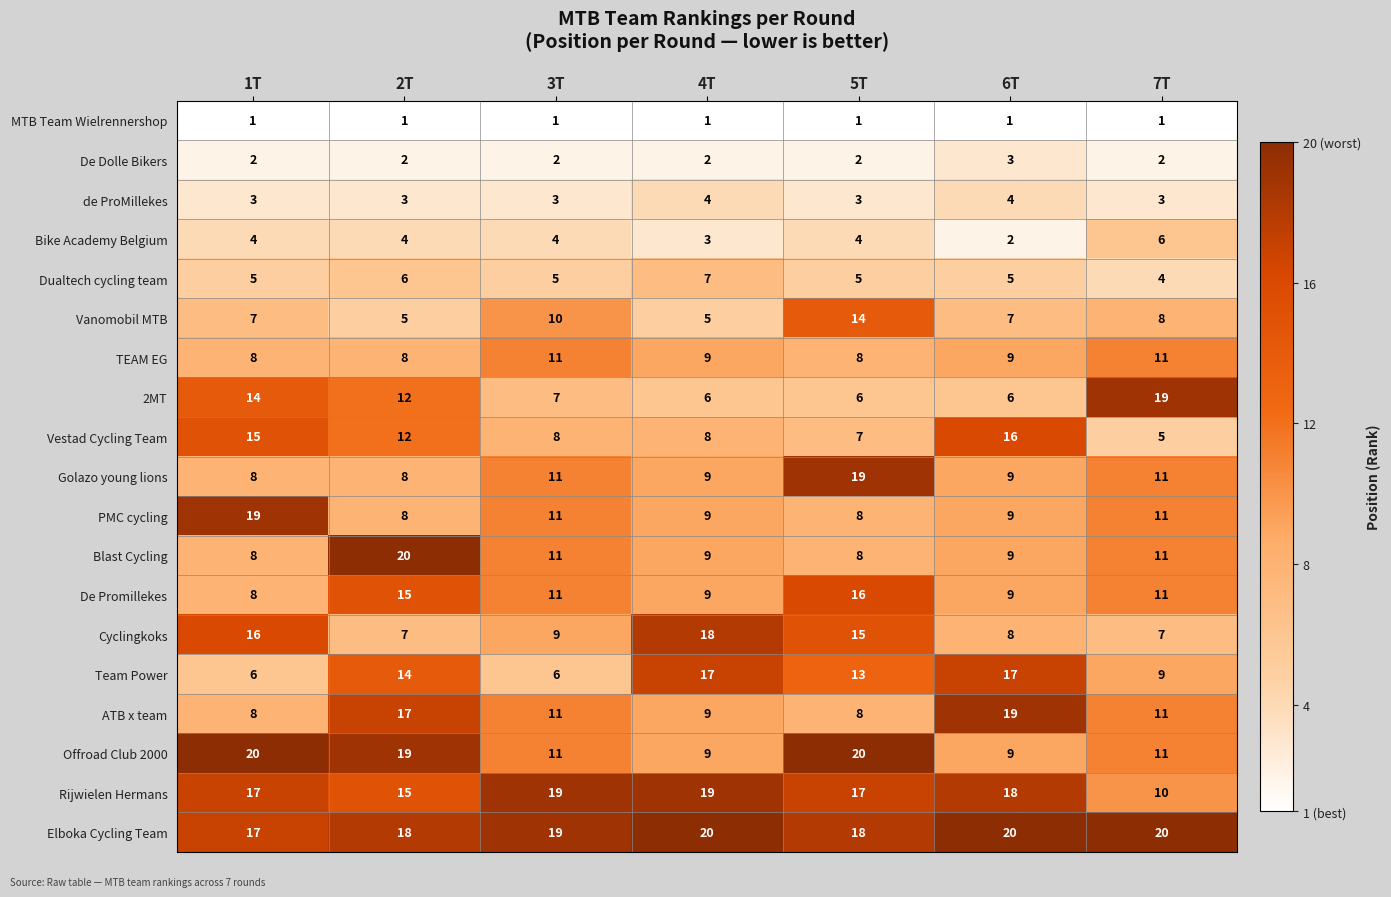

The value of Elboka Cycling Team at 5T is 27. True or false?

False